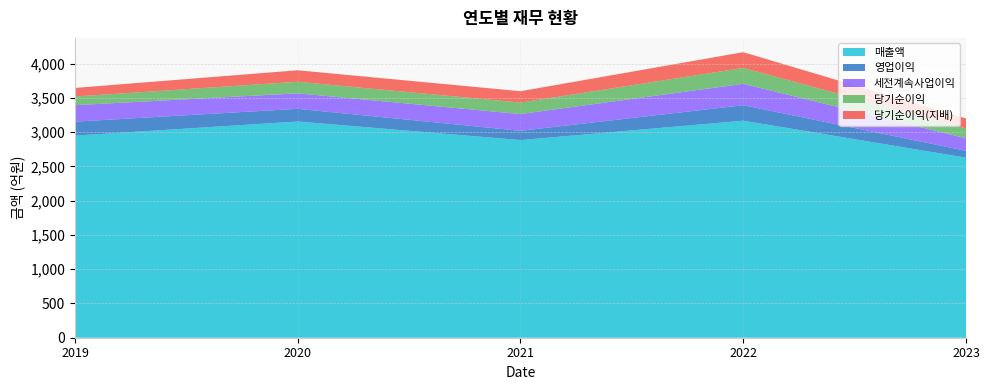

Reading right to left, transcribe all the data shown in this chart.

매출액: 2628	3168	2885	3156	2950
영업이익: 100	226	135	185	204
세전계속사업이익: 183	312	245	226	240
당기순이익: 145	232	167	169	127
당기순이익(지배): 144	230	166	168	125